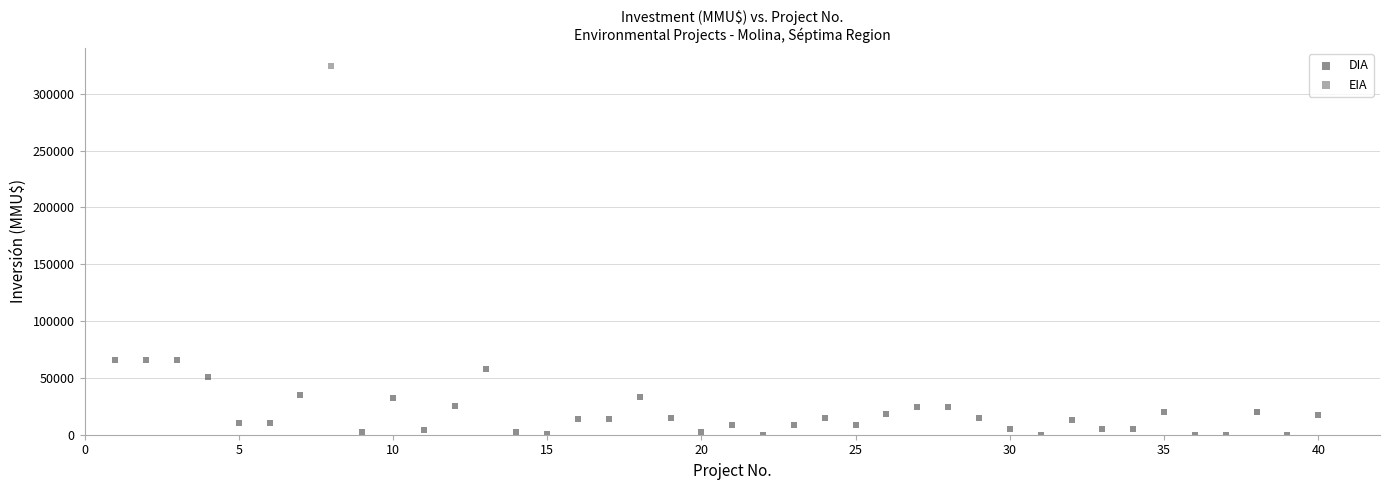

What are all the series names shown in the legend?

DIA, EIA